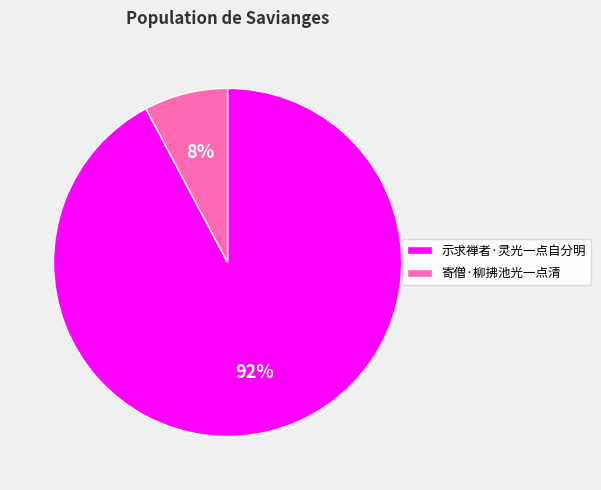

Rank the categories by value from highest to lowest.

示求禅者·灵光一点自分明, 寄僧·柳拂池光一点清